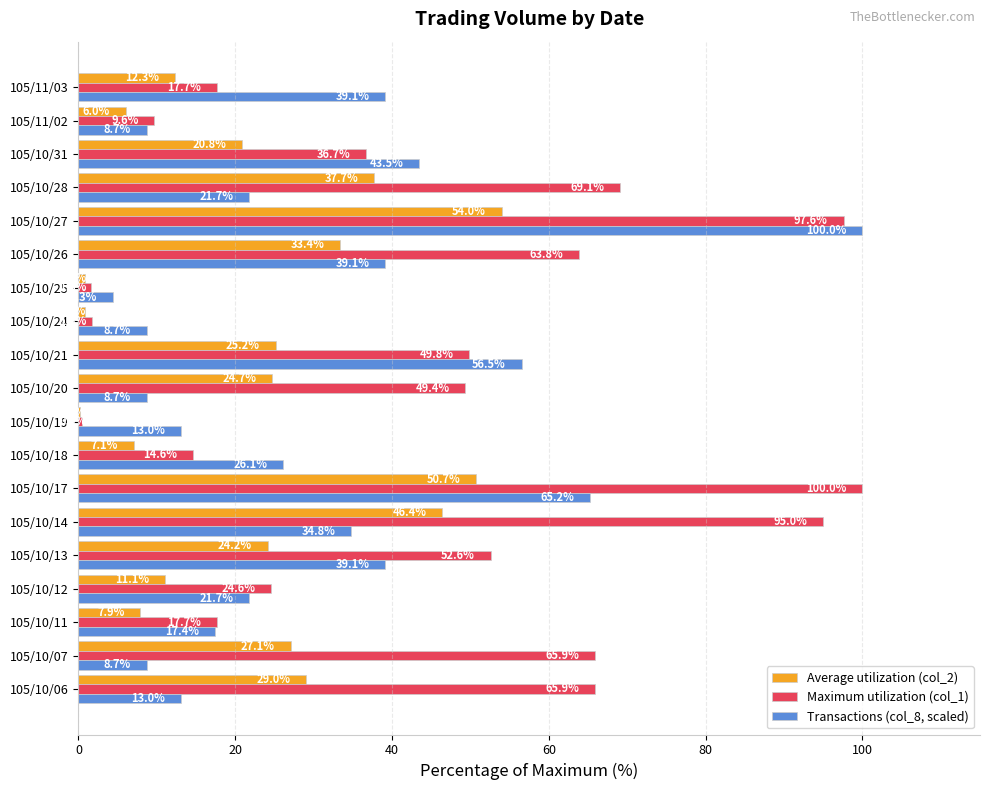

The value of Maximum utilization (col_1) at 105/10/25 is 1.6. True or false?

True